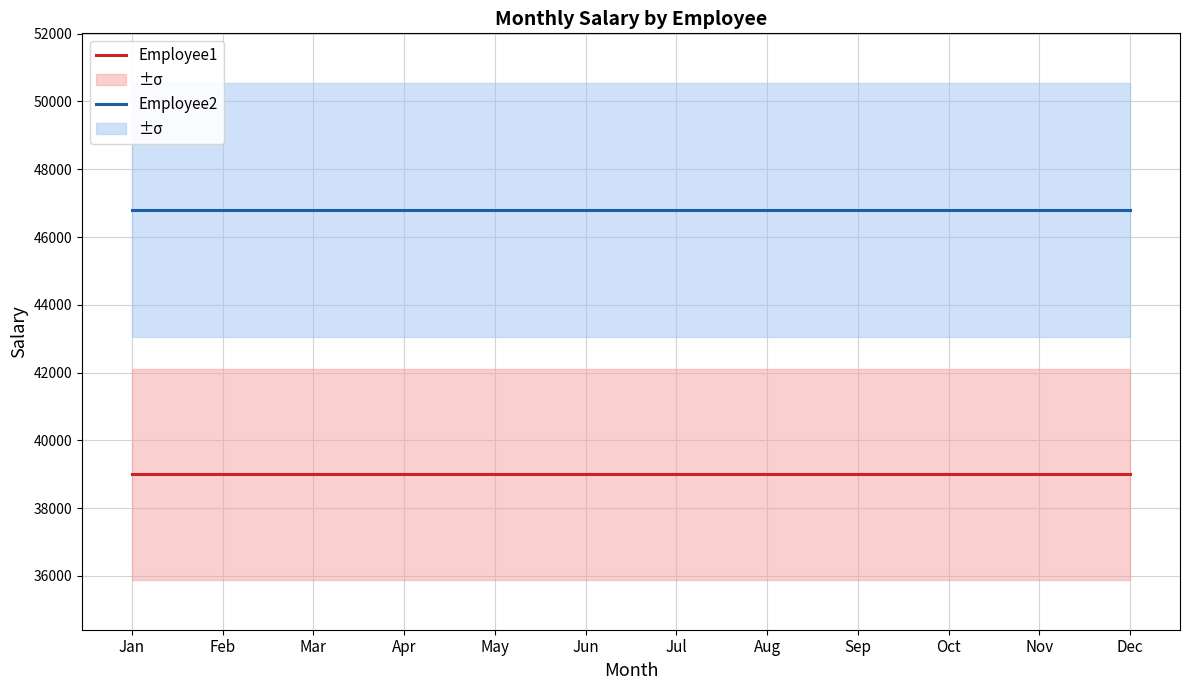

True or false: Employee1 has more than 2 interior local peaks.

False